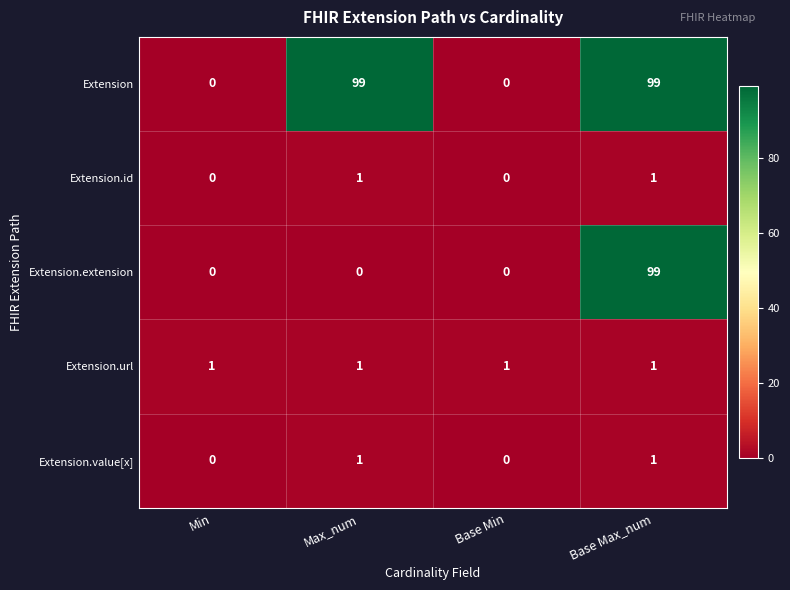

Reading left to right, extract all data points from this chart.

Extension: 0	99	0	99
Extension.id: 0	1	0	1
Extension.extension: 0	0	0	99
Extension.url: 1	1	1	1
Extension.value[x]: 0	1	0	1